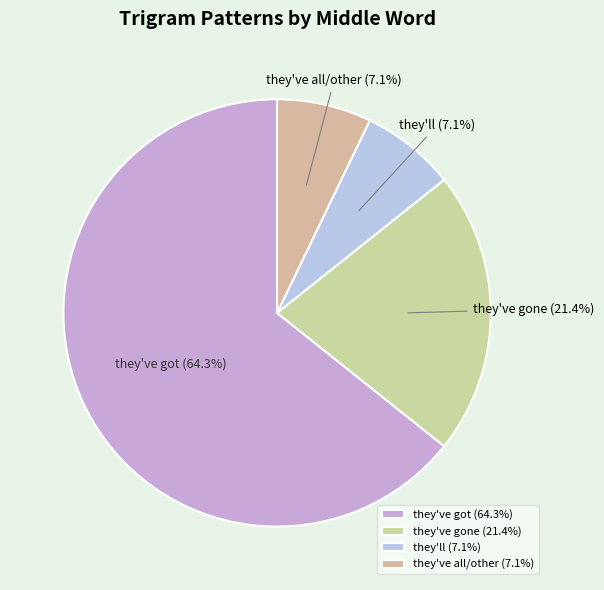

To the nearest percent, what percentage of the pie is they'll?

7%